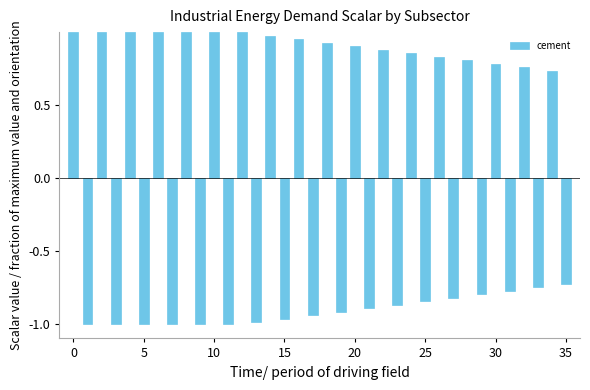

What is the difference between the maximum and second lowest values?

2.0